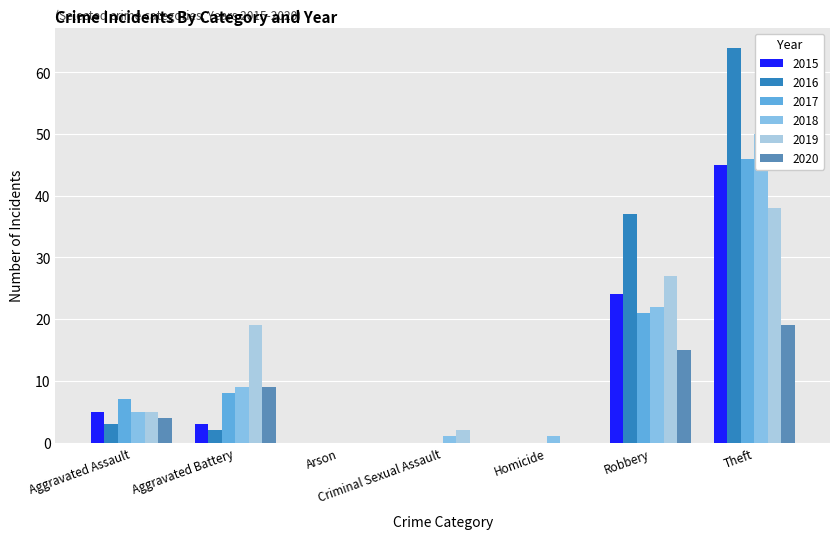

How many data points does each series have?

7